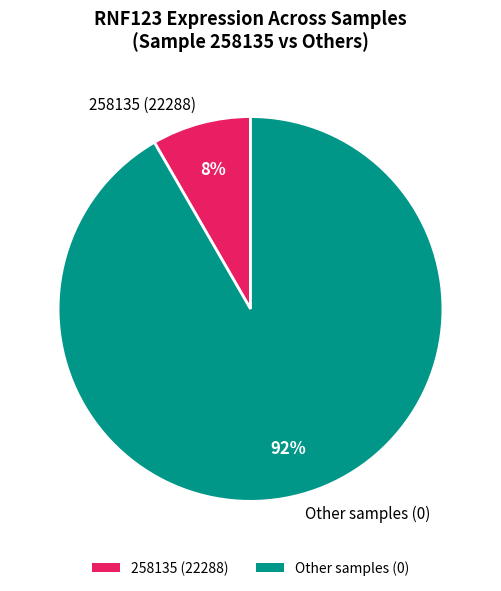

True or false: 258135 (22288) accounts for 21% of the total.

False